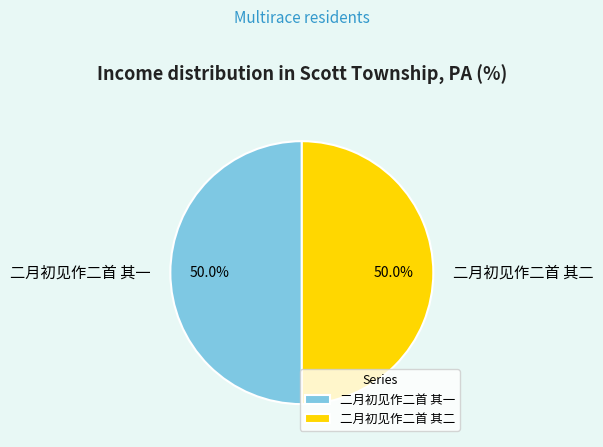

Count the number of slices in the pie.

2